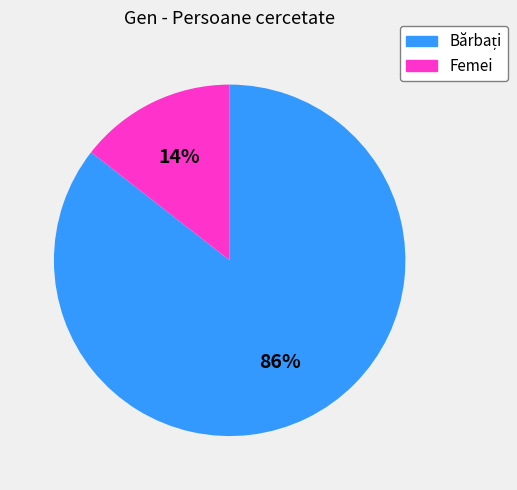

The Femei slice represents 24% of the pie. True or false?

False